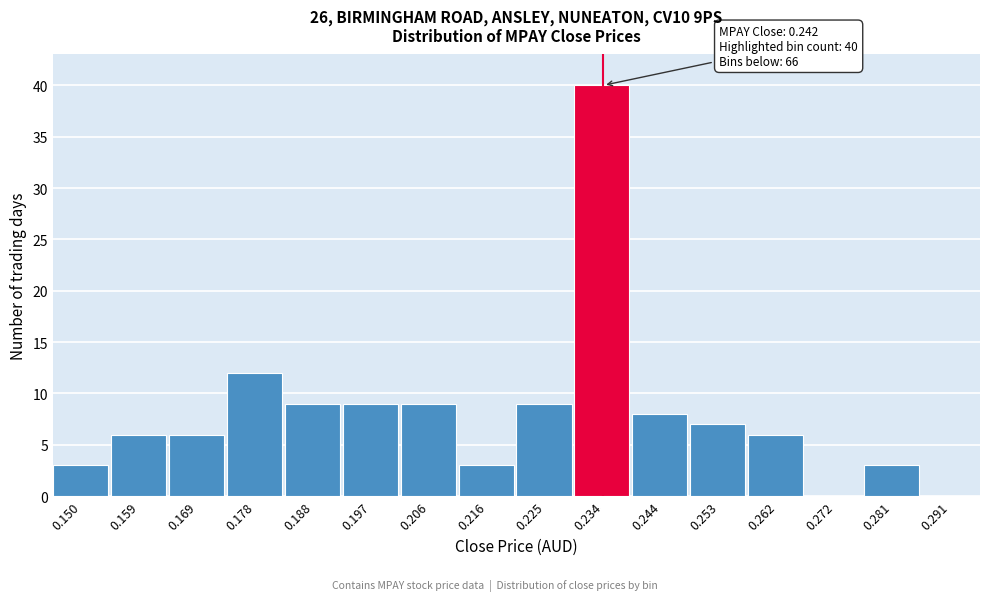

Reading left to right, list all the values displayed in this chart.

0.150=3	0.159=6	0.169=6	0.178=12	0.188=9	0.197=9	0.206=9	0.216=3	0.225=9	0.234=40	0.244=8	0.253=7	0.262=6	0.272=0	0.281=3	0.291=0